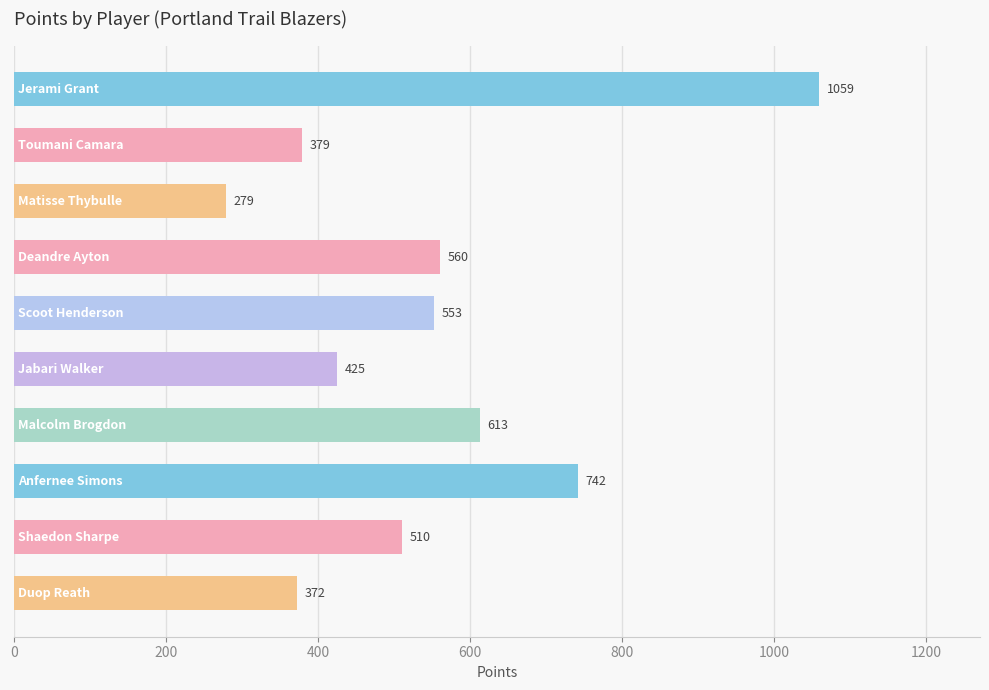

What is the smallest value displayed?

279